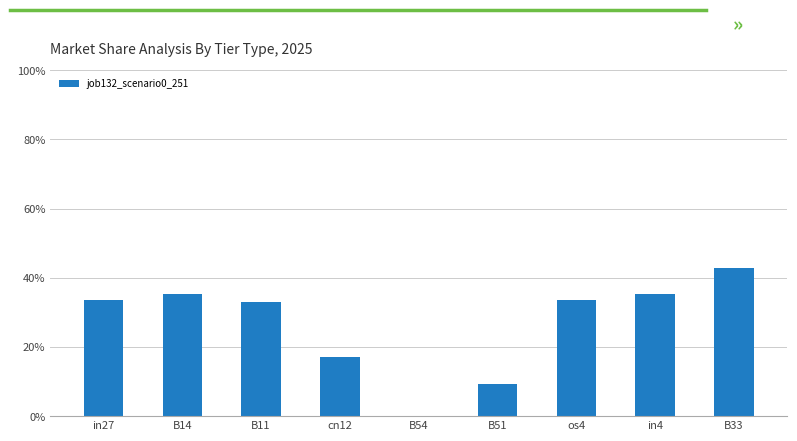

How many series are shown in this chart?

1